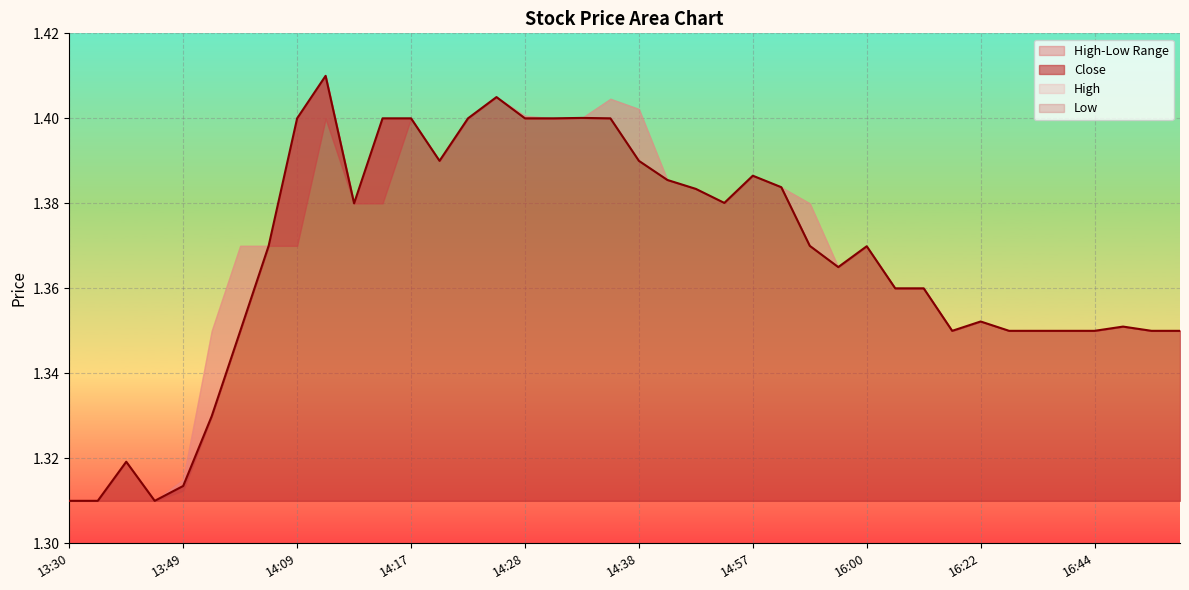

At which category does the data reach its first local valley?

13:37